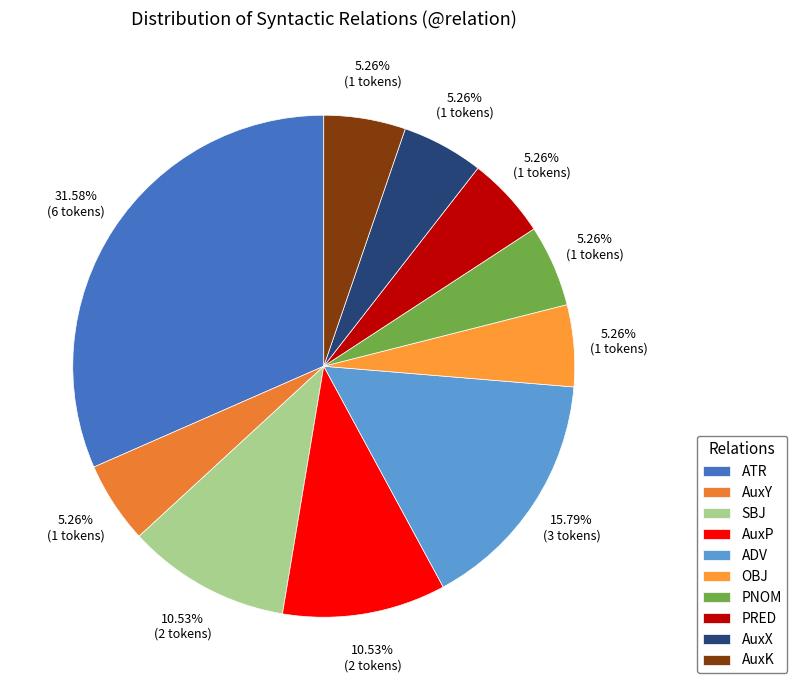

Count the number of slices in the pie.

10